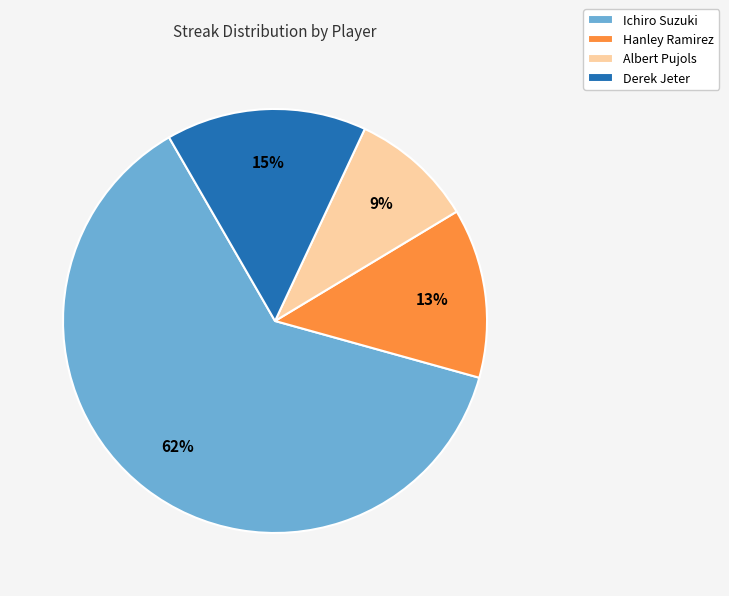

Is it true that Hanley Ramirez is 4% of the pie?

False